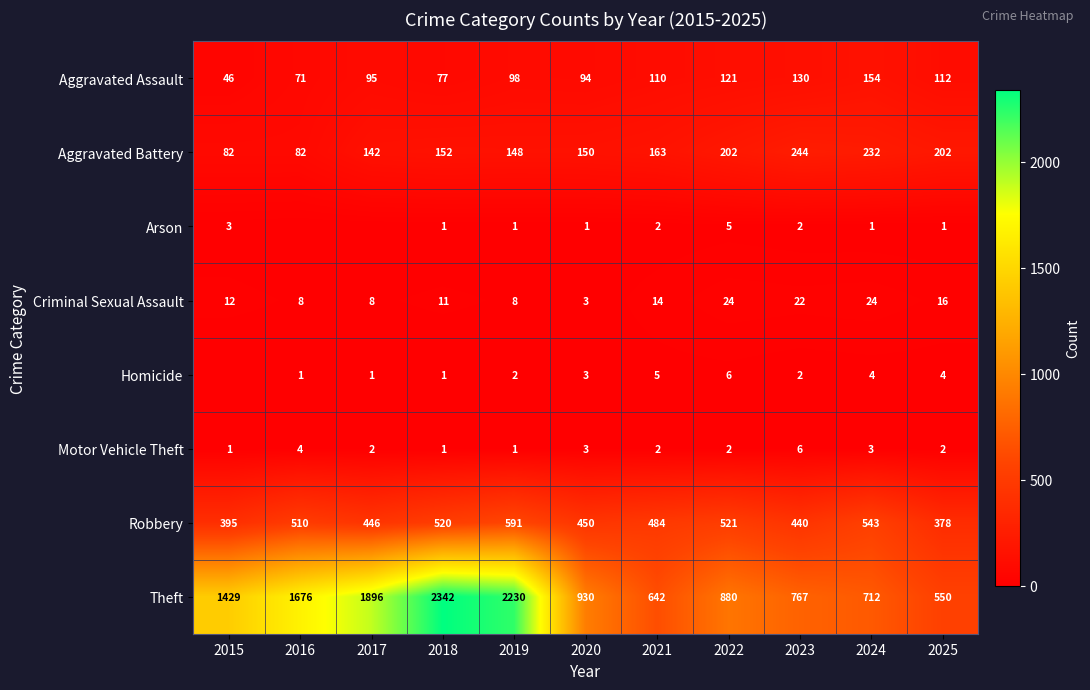

At which label does Robbery first exceed 484?

2016